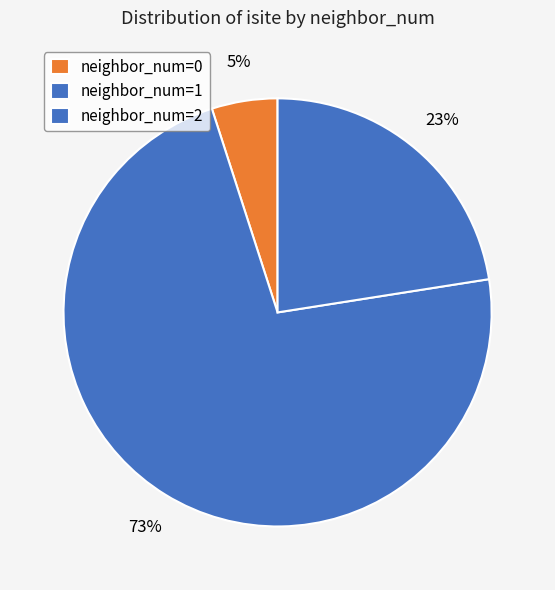

How many slices are in this pie chart?

3